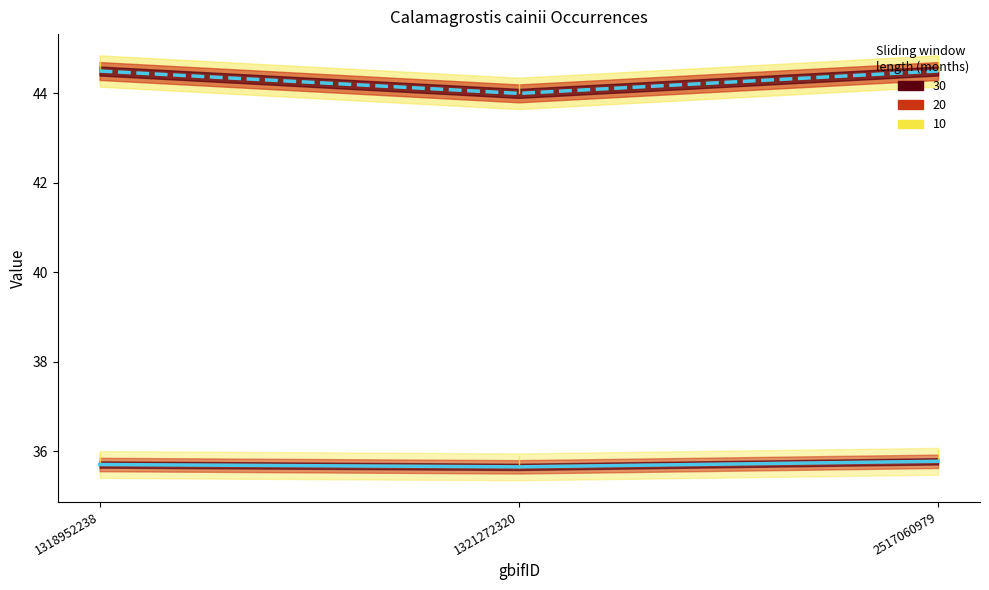

The lat series shows 35.7 at 1321272320. True or false?

True